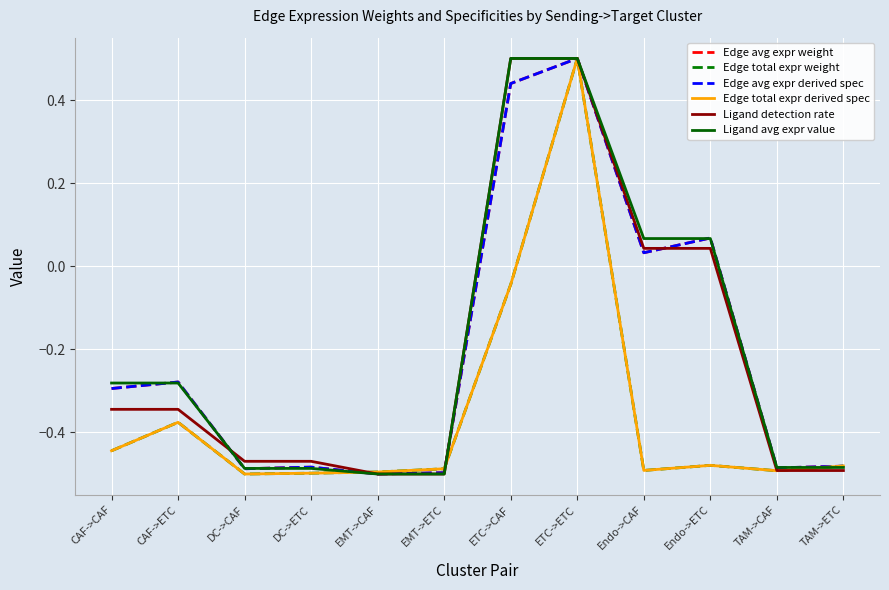

At which label does Edge avg expr weight first exceed 0?

ETC->CAF